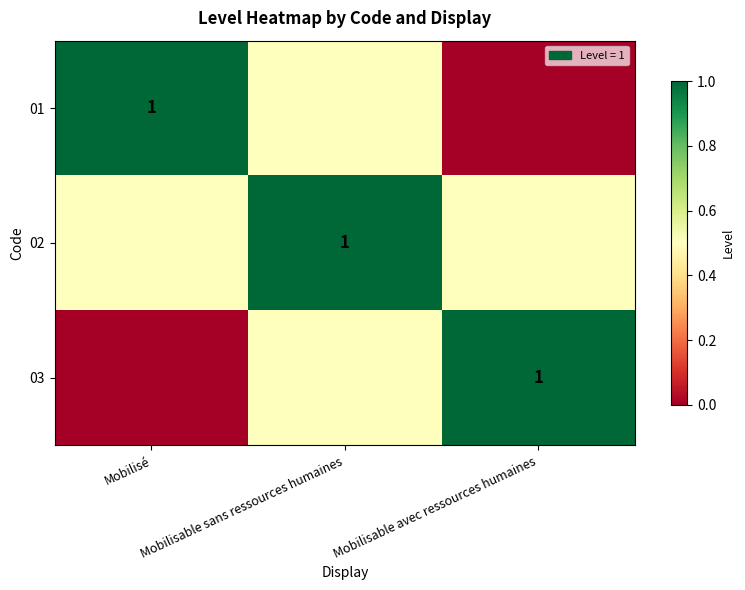

The 02 series shows 1.0 at Mobilisable sans ressources humaines. True or false?

True